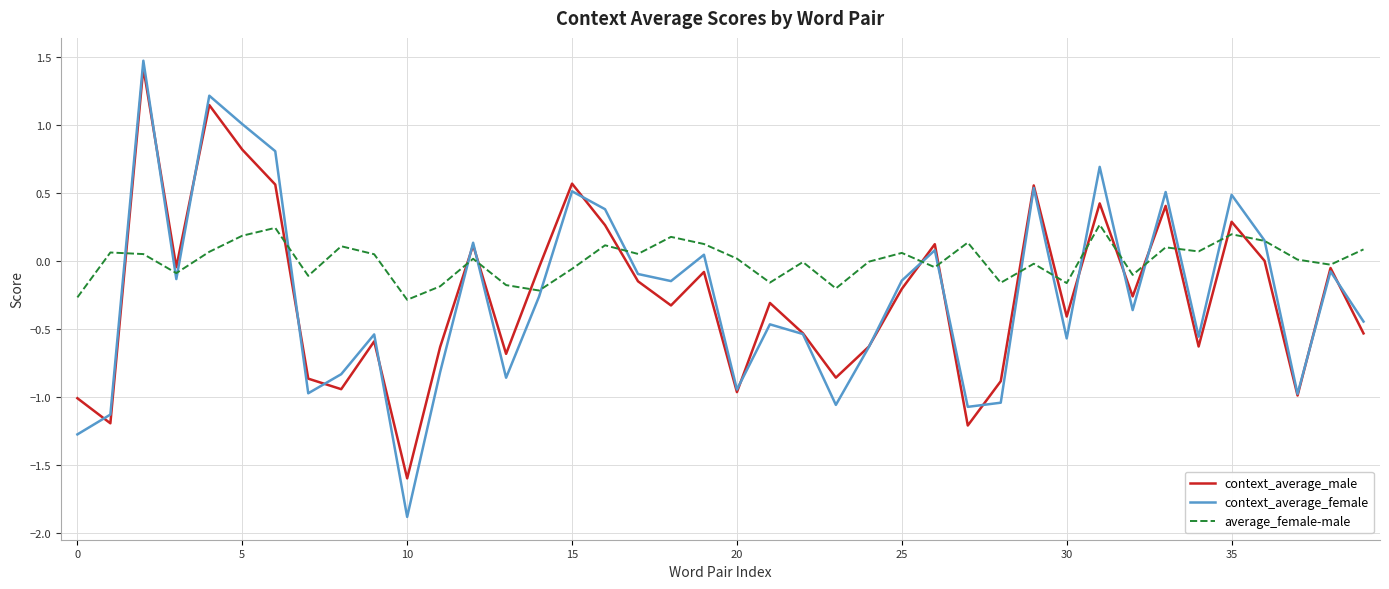

What is the maximum value for context_average_female?

1.5